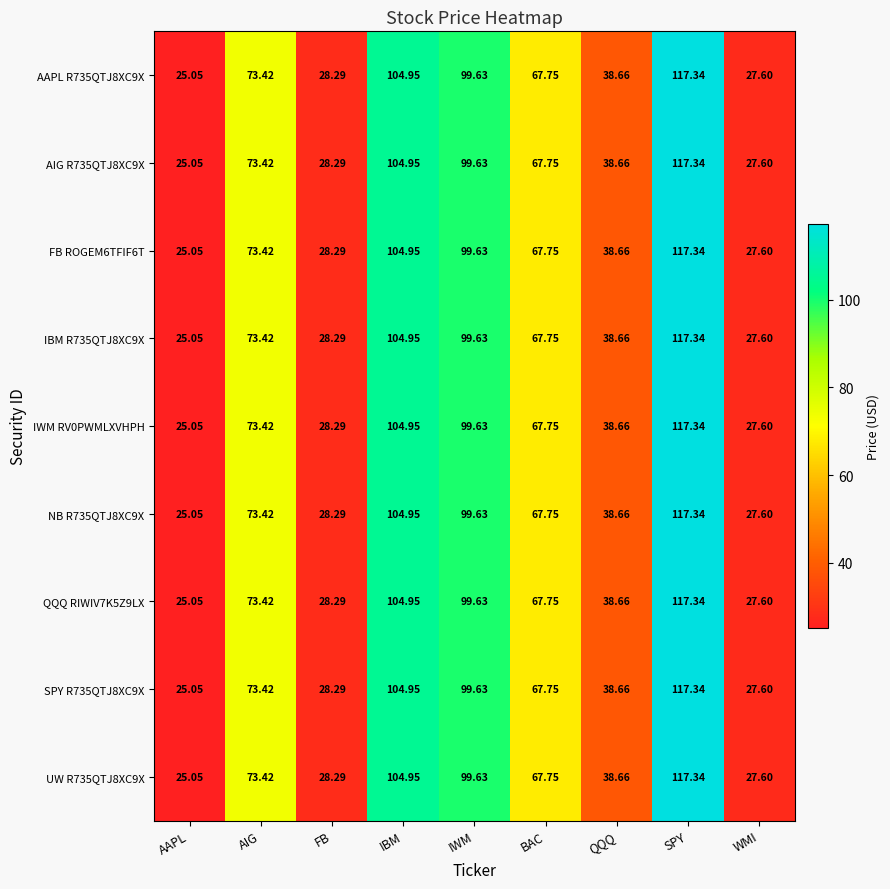

At which label is NB R735QTJ8XC9X closest to 71?

AIG